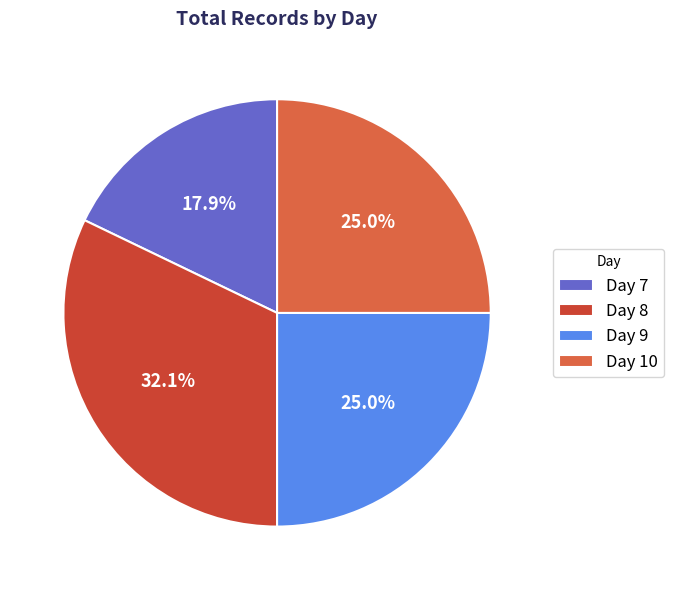

Which has a higher value, Day 7 or Day 8?

Day 8